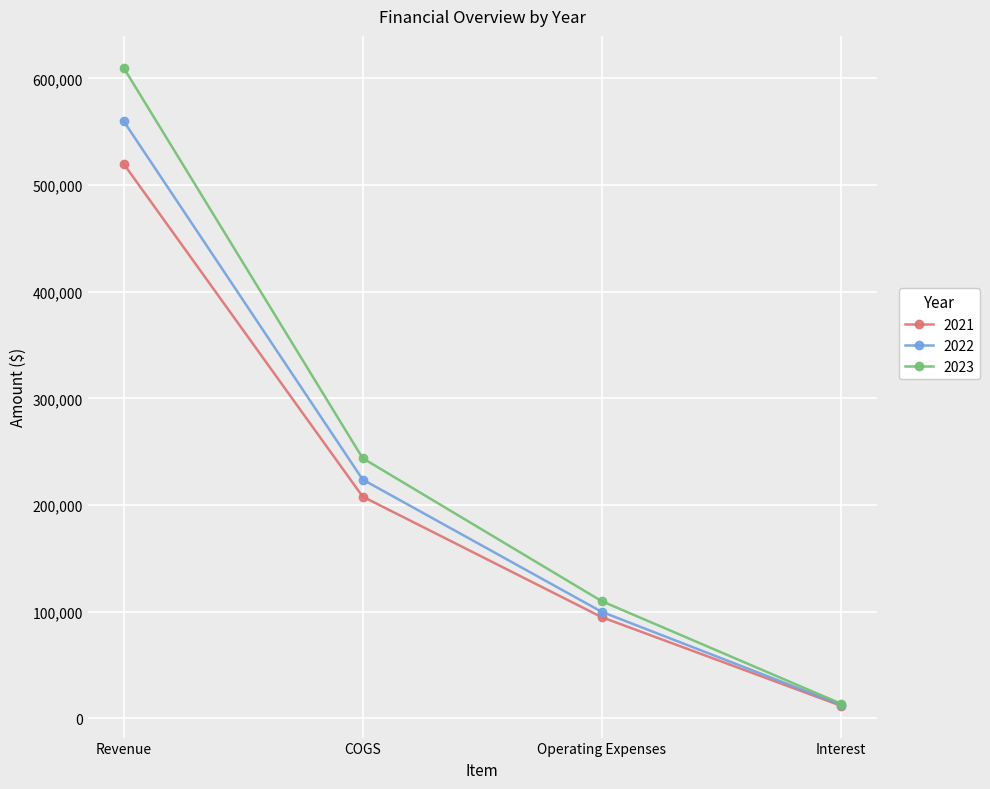

True or false: 2021 has more than 2 interior local peaks.

False